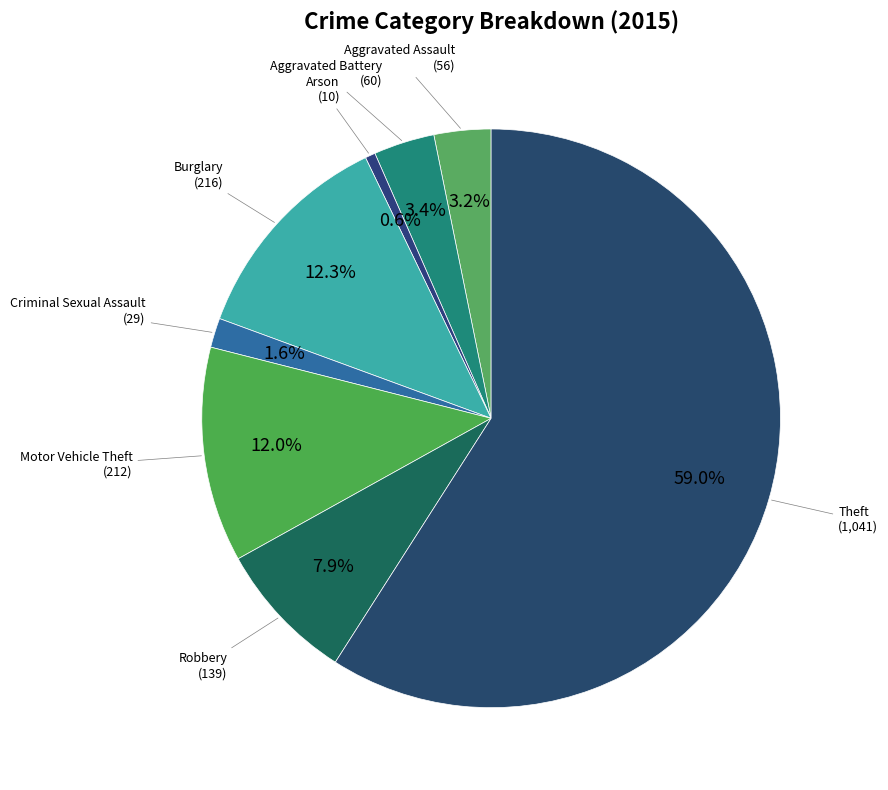

What is the smallest slice in the pie chart?

Arson